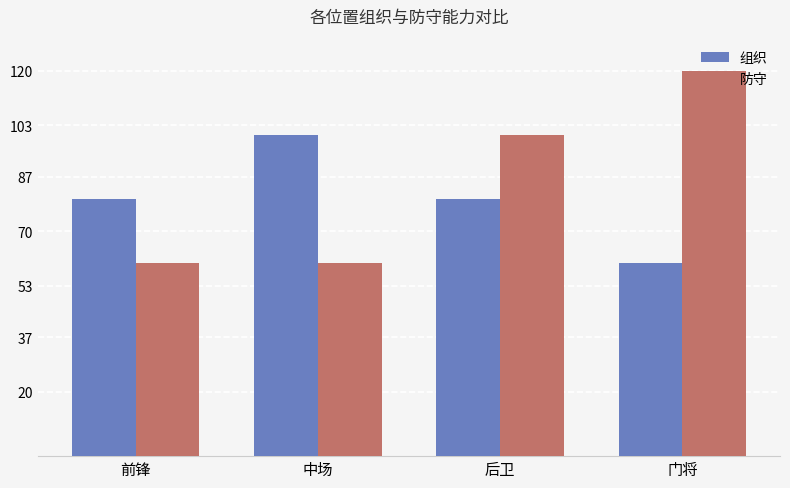

What is the average value of the 组织 series?

80